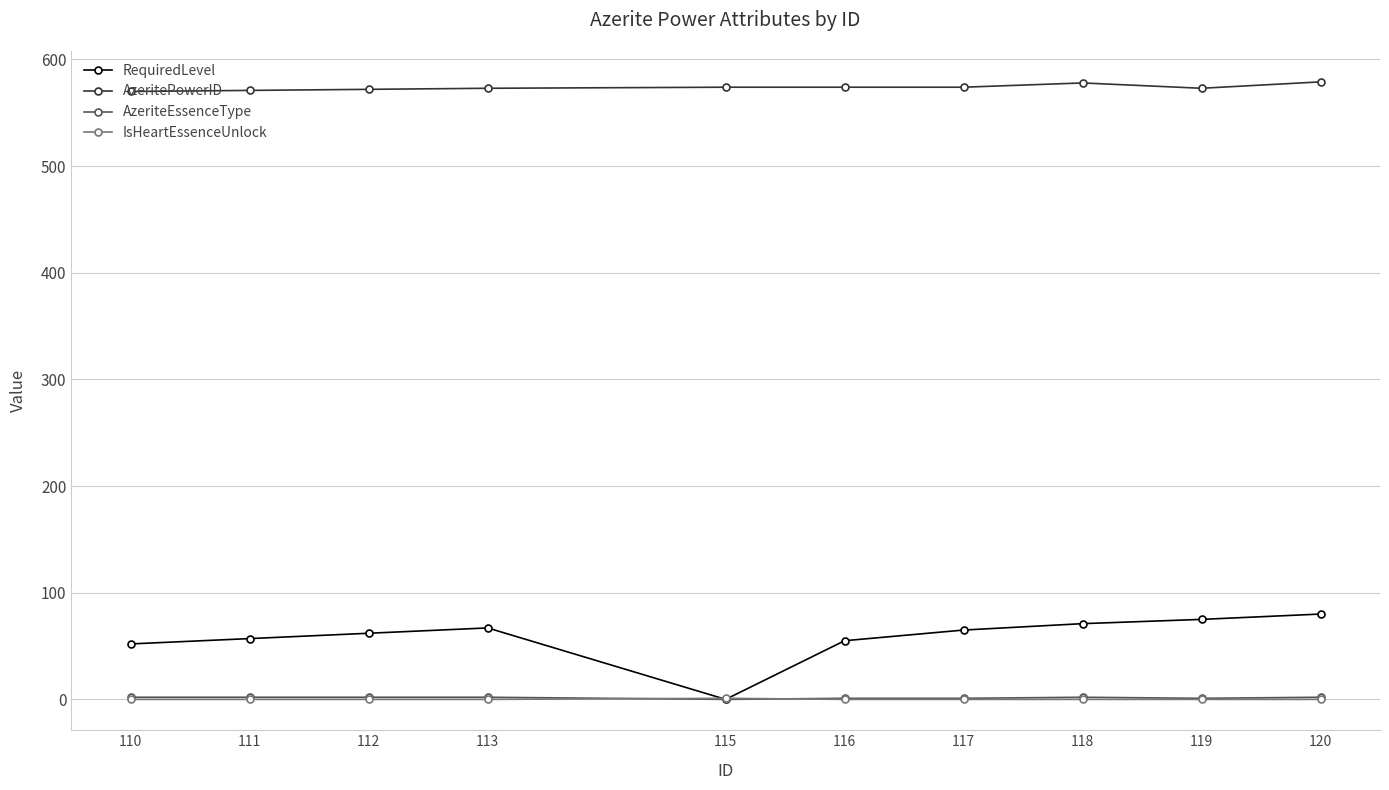

The IsHeartEssenceUnlock series shows 0 at 110. True or false?

True